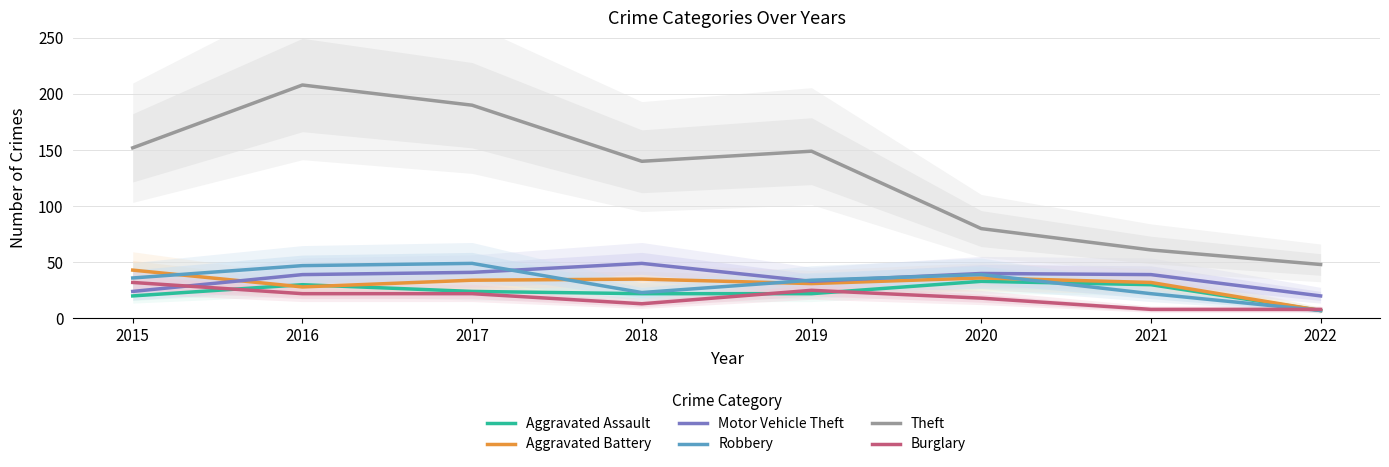

Does the chart have visible grid lines?

Yes